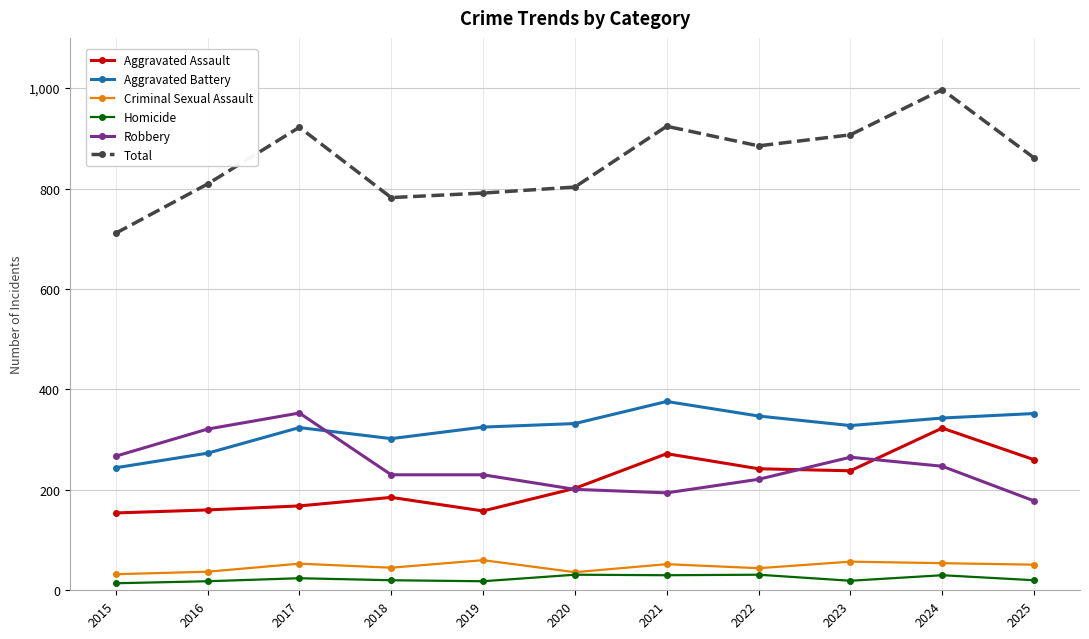

What is the value of the Criminal Sexual Assault point at the 5th from the left?

60